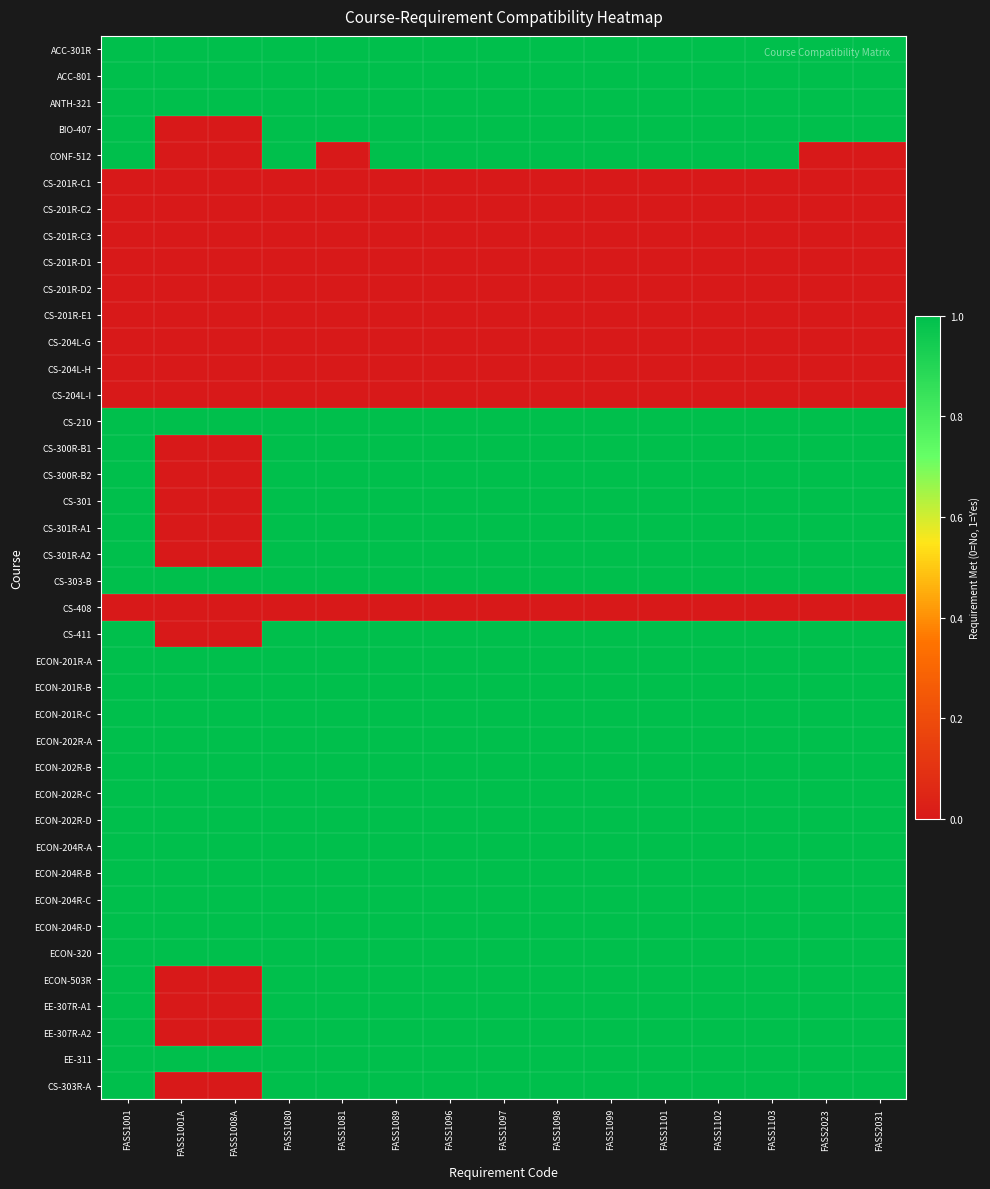

Which has a higher value, FASS1081 or FASS1098?

FASS1081